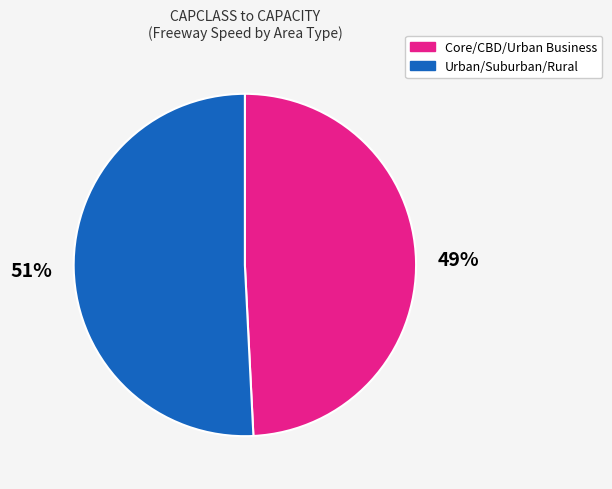

Combined, do Urban/Suburban/Rural and Core/CBD/Urban Business account for over 50%?

Yes